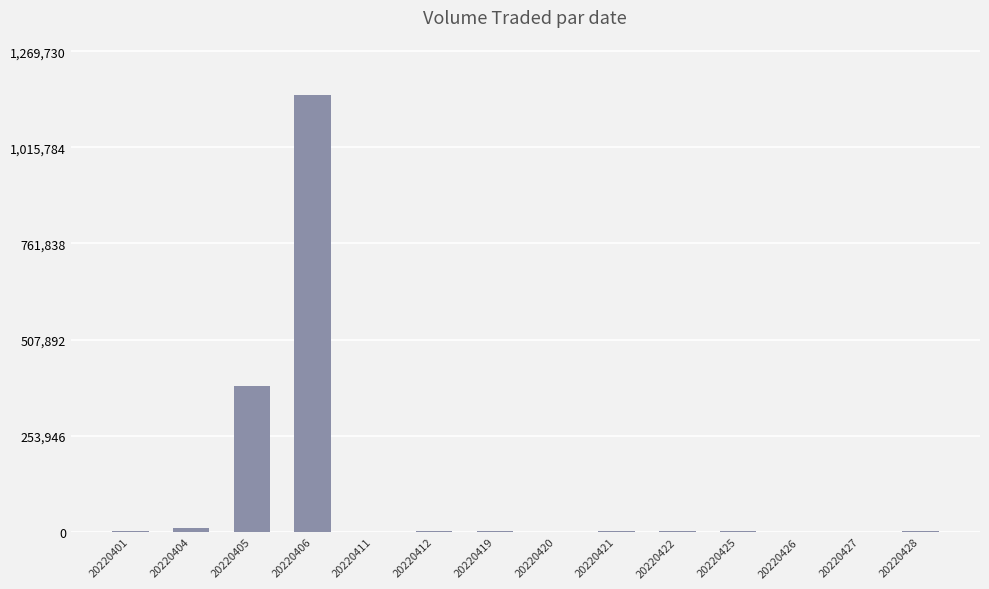

What is the change in value from 20220420 to 20220421?

+2200